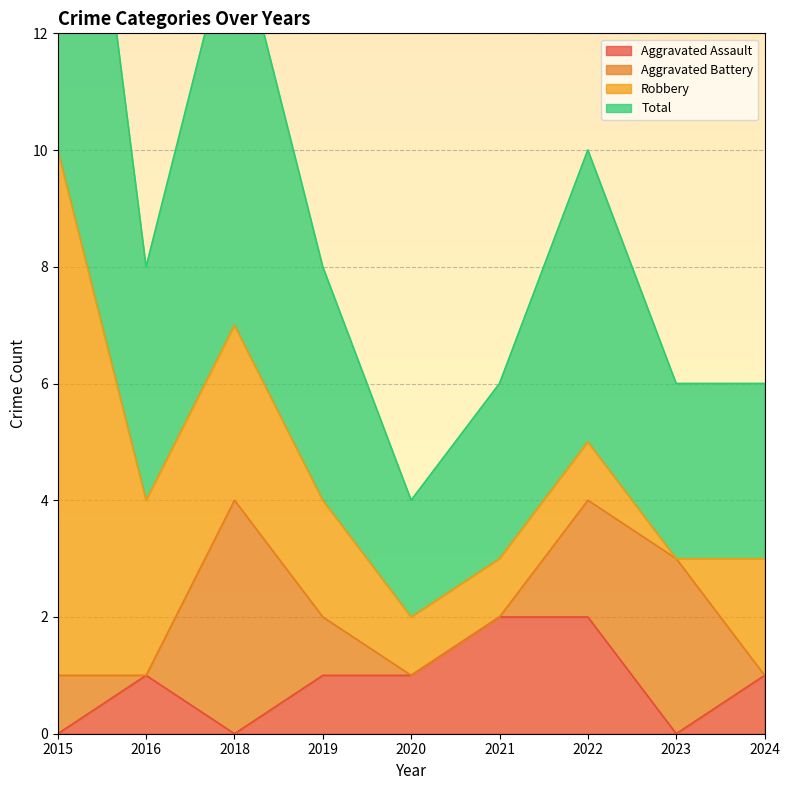

The value of Aggravated Assault at 2016 is 1. True or false?

True